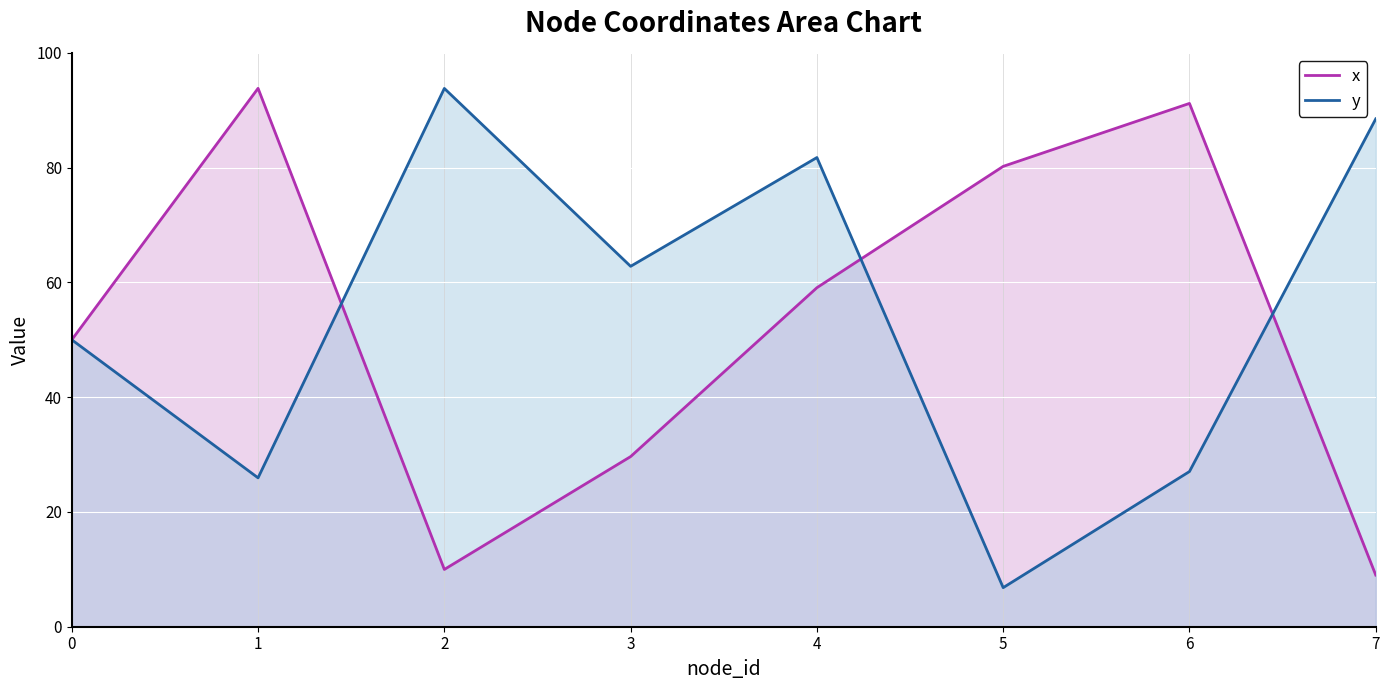

Which series has the largest total across all categories?

y